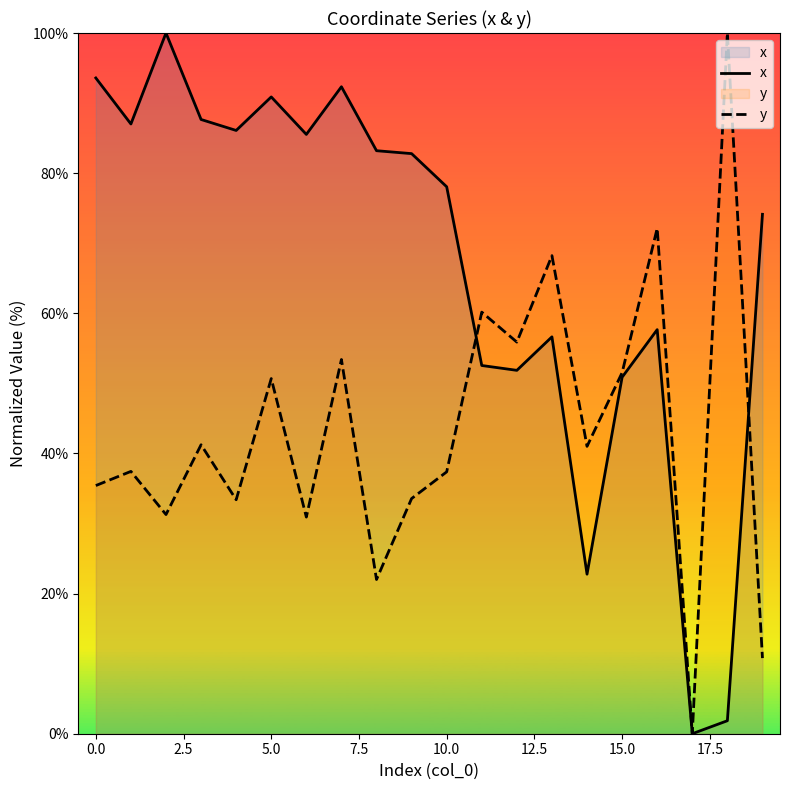

The value of x at 15.0 is 74.5. True or false?

False